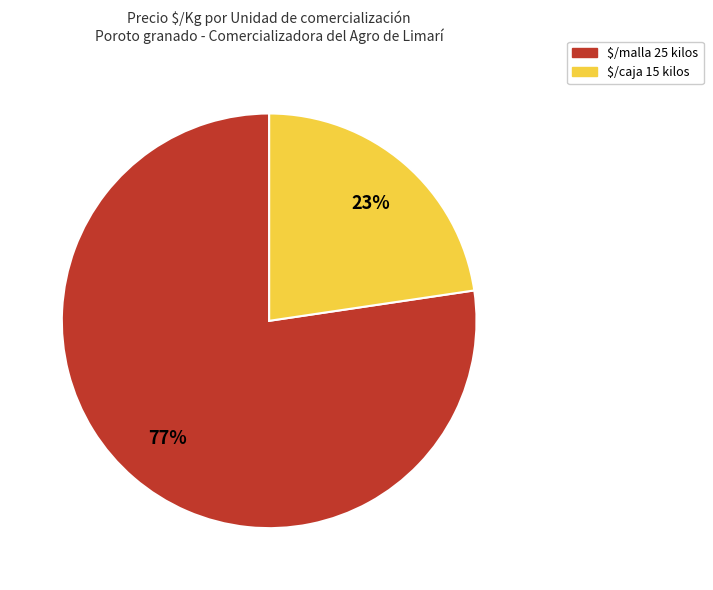

Is there a majority slice in this chart?

Yes